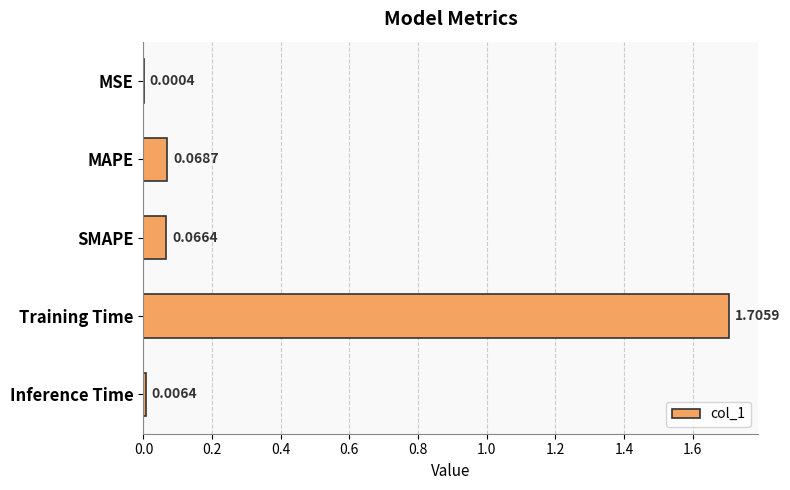

What is the greatest value displayed?

1.7